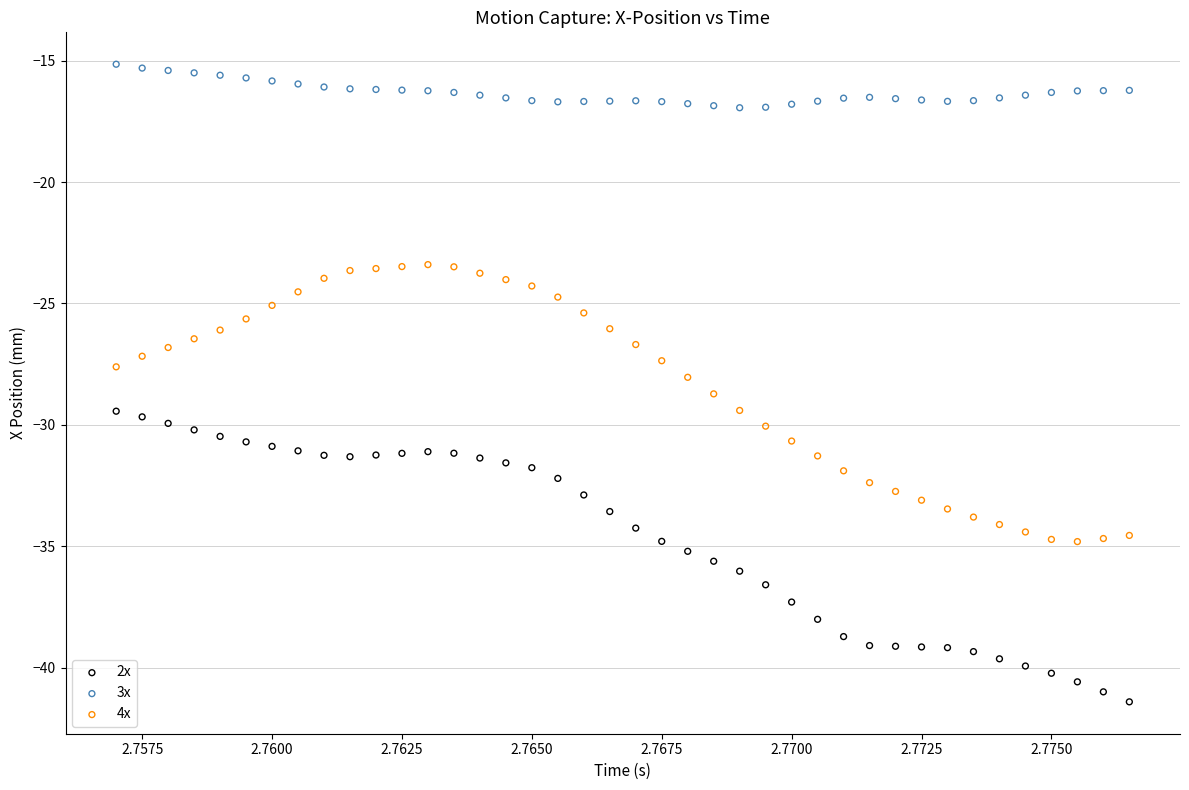

Which series reaches the minimum Y coordinate?

2x